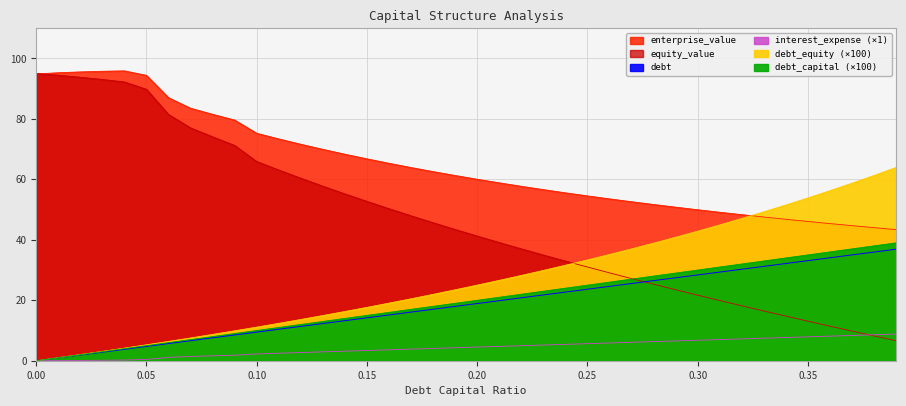

Which series has the widest spread of values?

equity_value